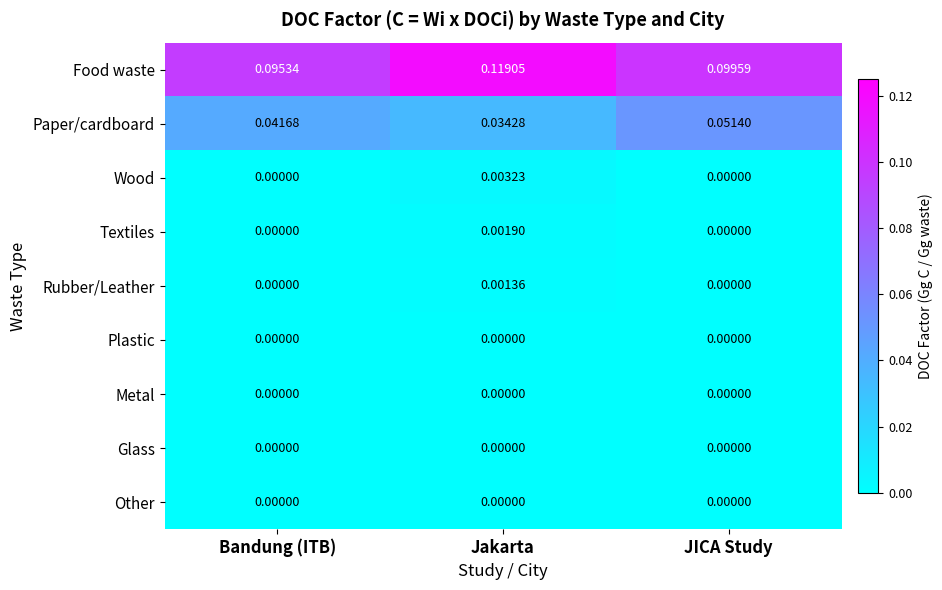

At which category is the sum across all series the highest?

Jakarta